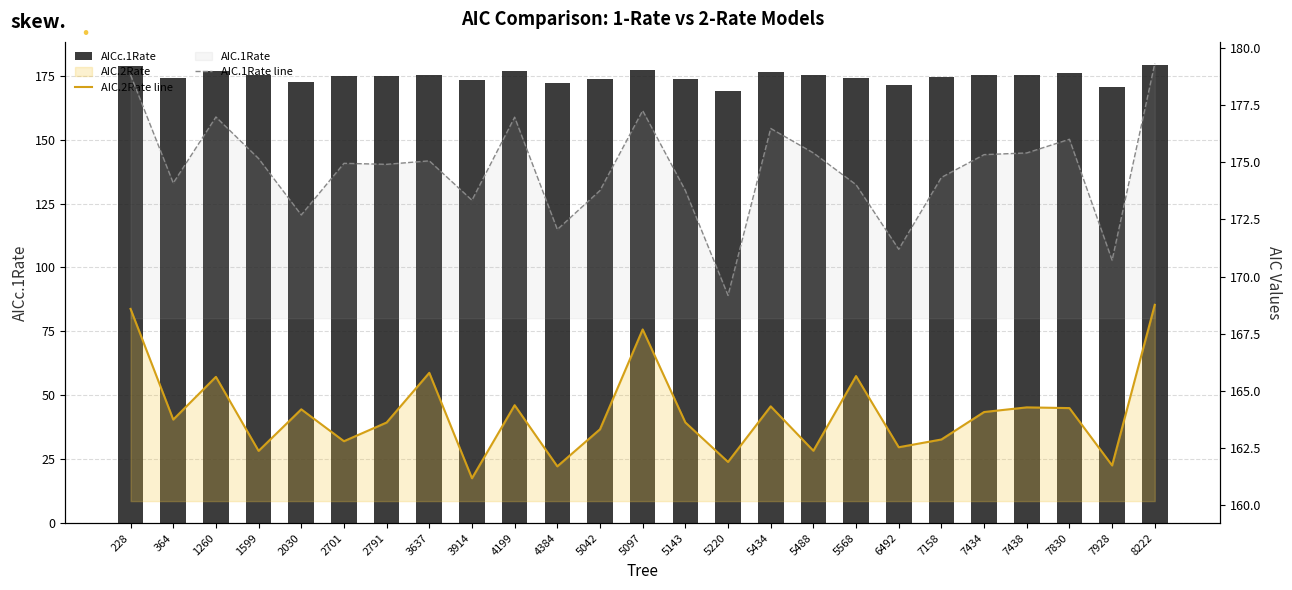

At 3914, list the series in order from largest to smallest.

AICc.1Rate, AIC.1Rate line, AIC.2Rate line